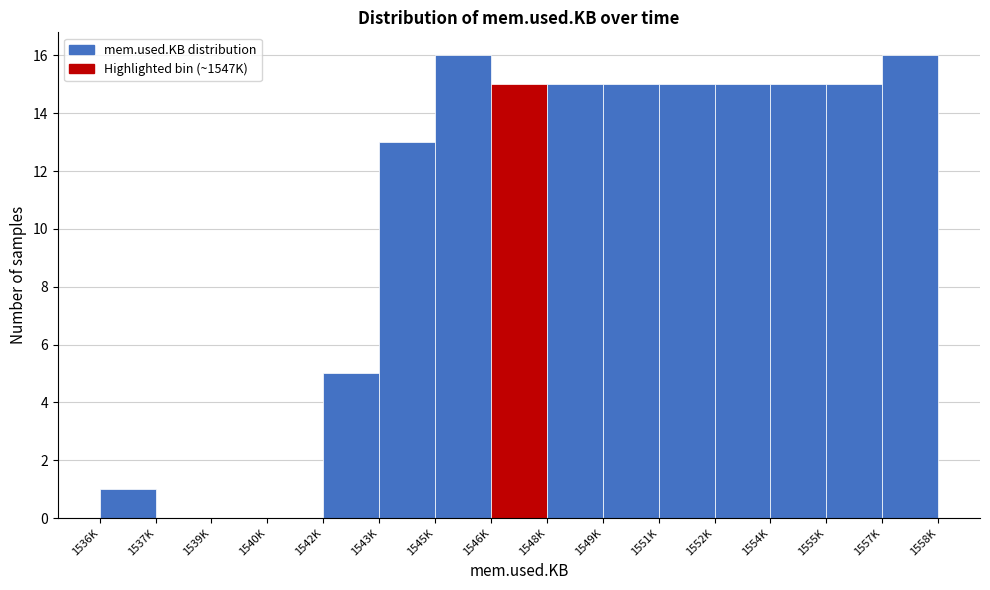

Reading right to left, transcribe all the data shown in this chart.

1557K=16	1555K=15	1554K=15	1552K=15	1551K=15	1549K=15	1548K=15	1546K=15	1545K=16	1543K=13	1542K=5	1540K=0	1539K=0	1537K=0	1536K=1